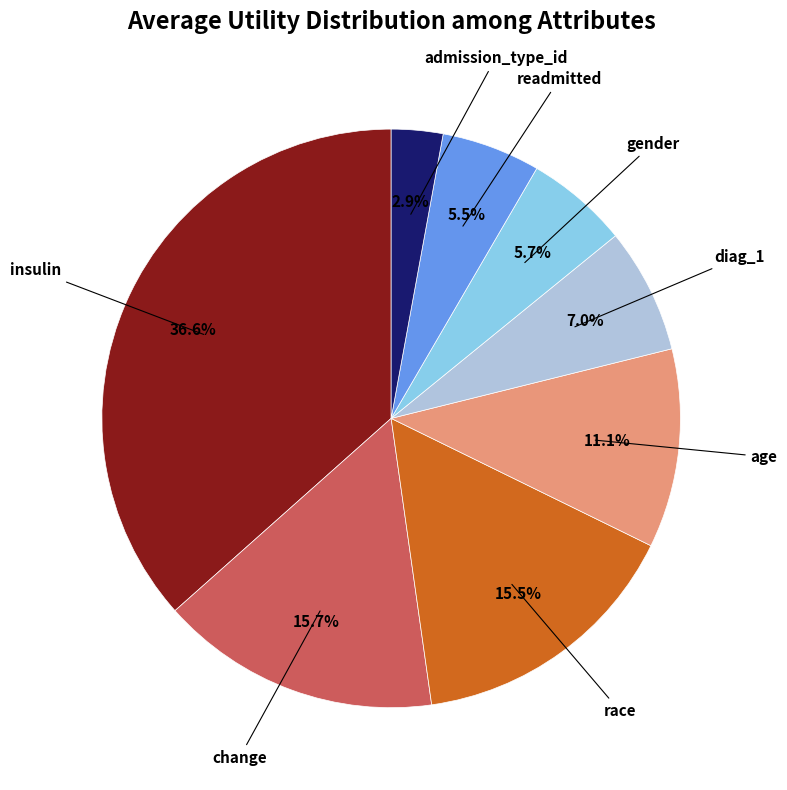

To the nearest percent, what is the difference between the largest and smallest slice percentages?

34%